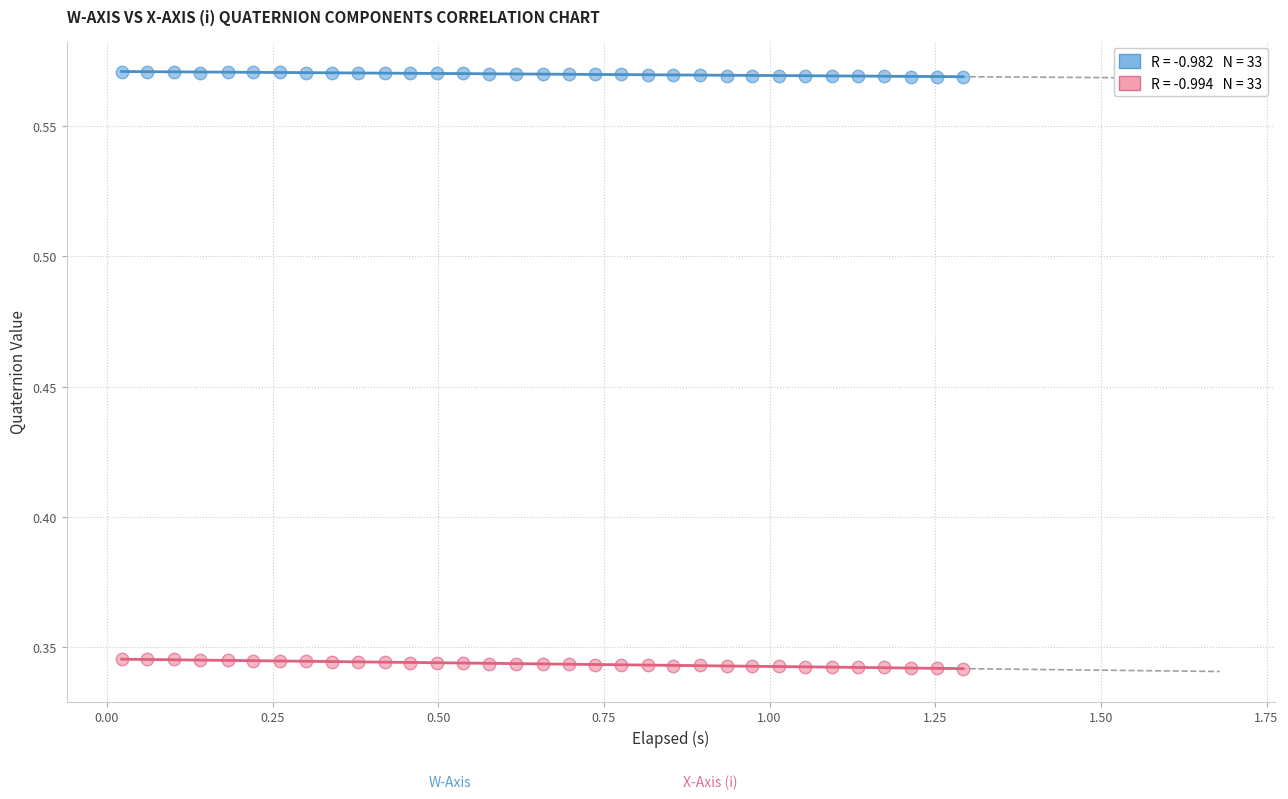

Across all data points, what is the range of X values (max minus min)?

1.3